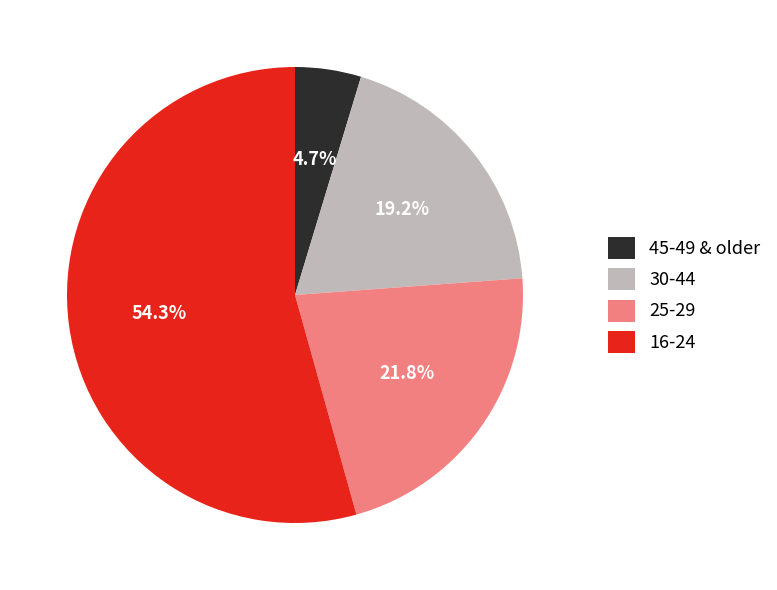

Does 25-29 account for over 50% of the chart?

No